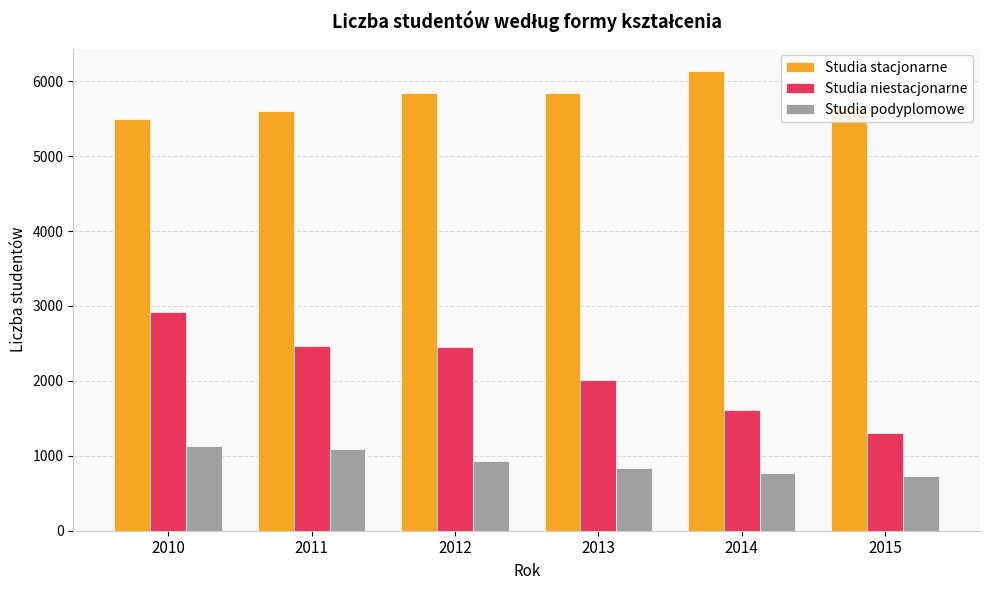

The value of Studia niestacjonarne at 2011 is 2471. True or false?

True